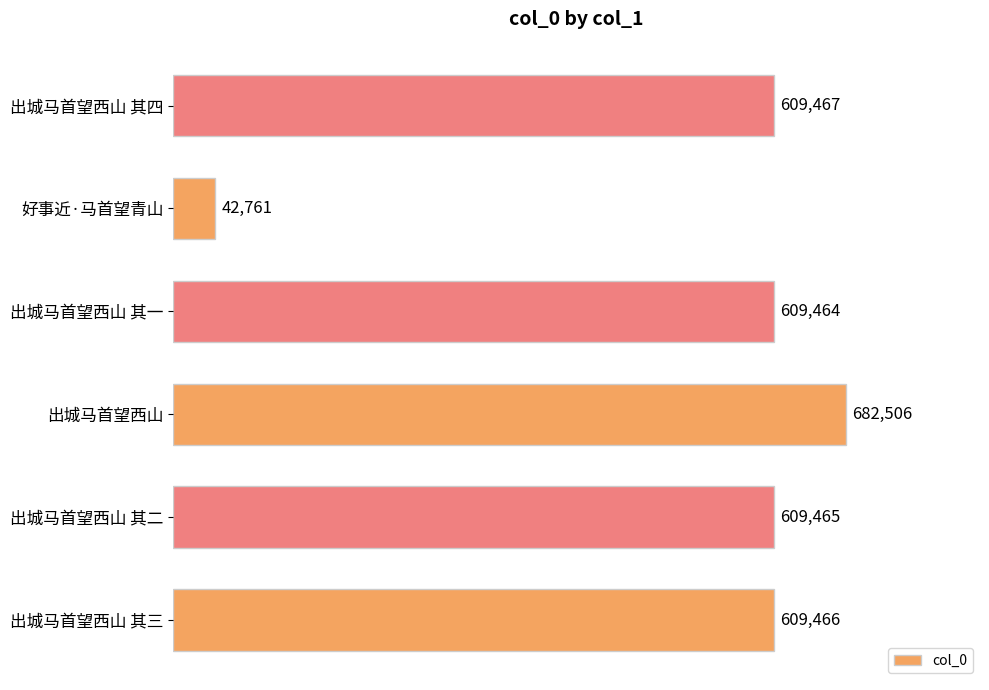

What is the difference between the maximum and second lowest values?

73042